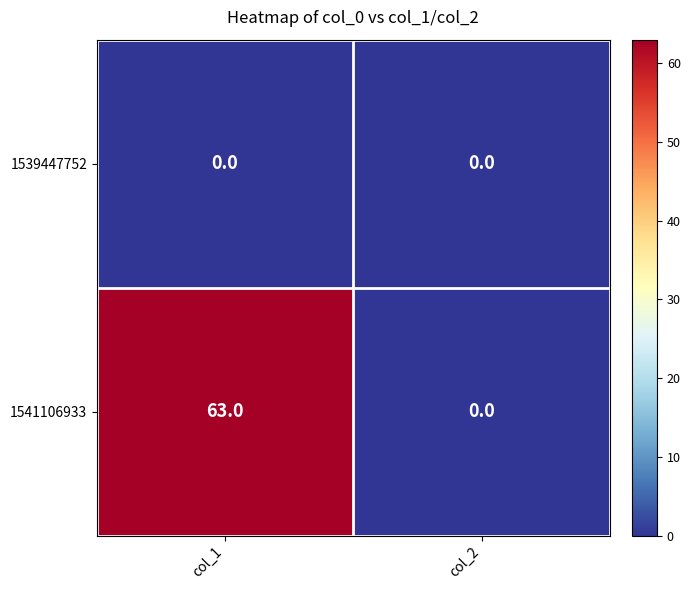

Reading left to right, extract all data points from this chart.

1539447752: col_1=0	col_2=0
1541106933: col_1=63	col_2=0